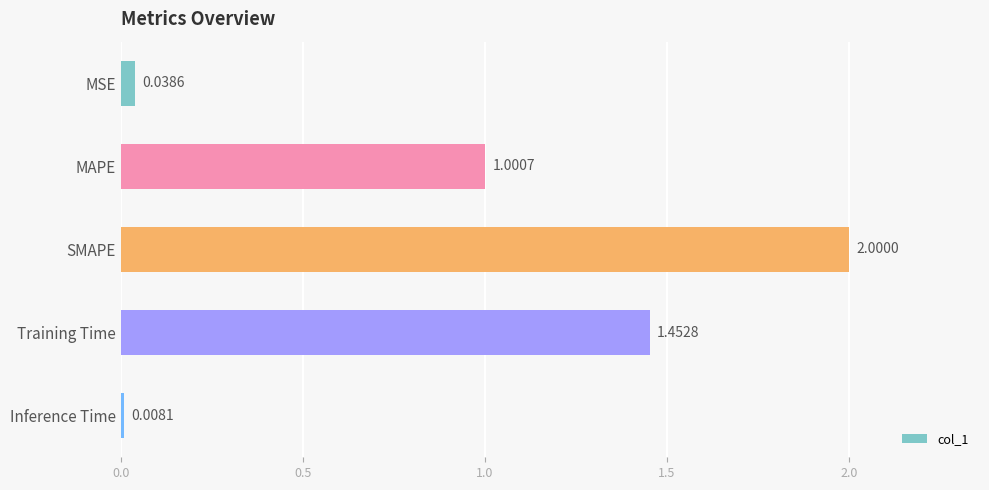

Where is the data nearest to the value 1?

MAPE